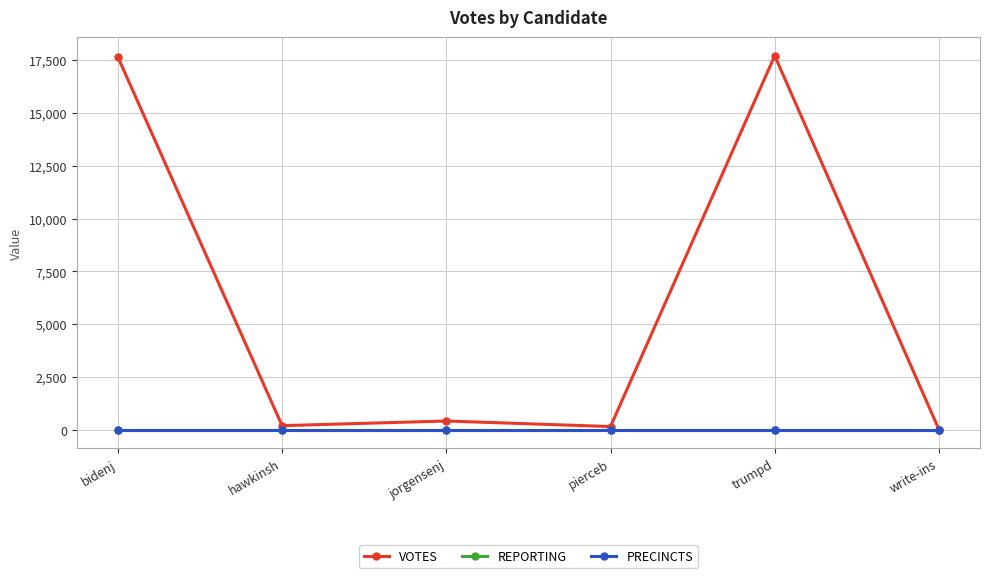

What is the sum of all VOTES values?

36149